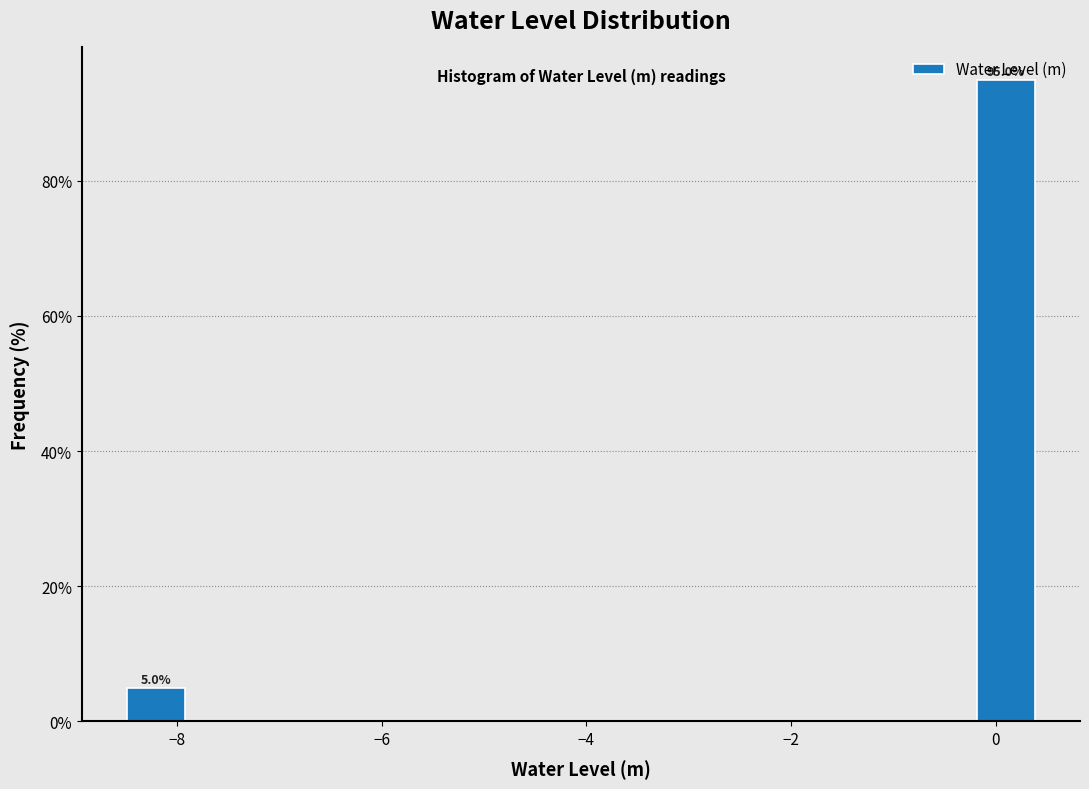

Around what value on the x-axis is the tallest bar? Give the approximate position of its centre, as read against the axis.

0.2